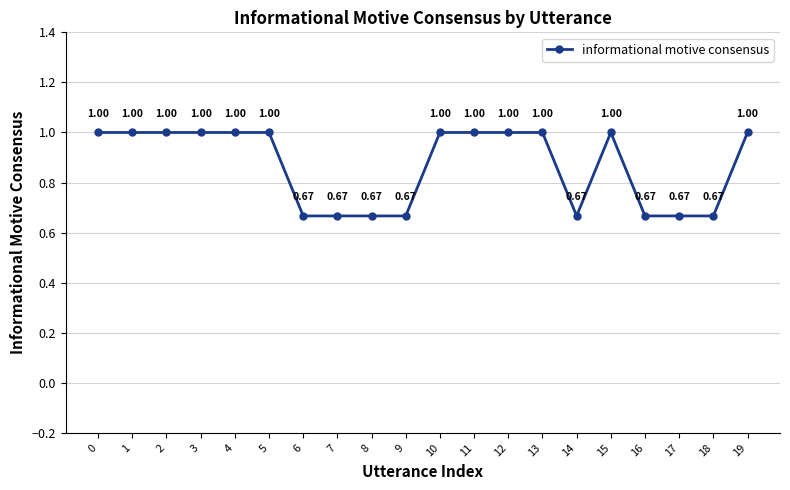

Does the chart have visible grid lines?

Yes